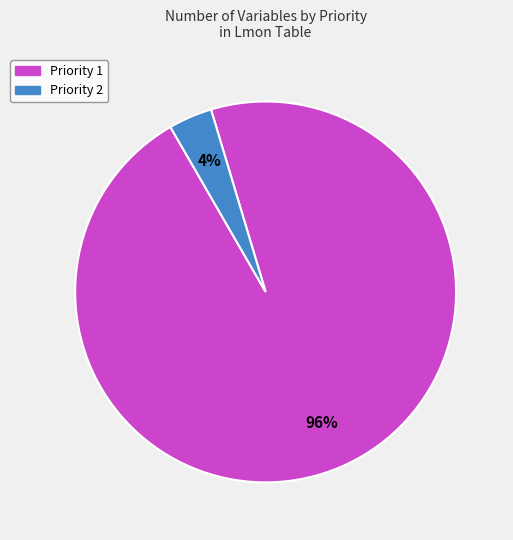

Which slice is the largest?

Priority 1